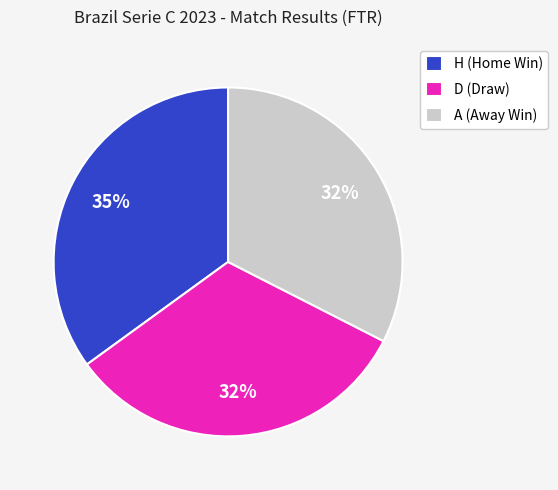

To the nearest percent, what percentage of the pie is D?

32%